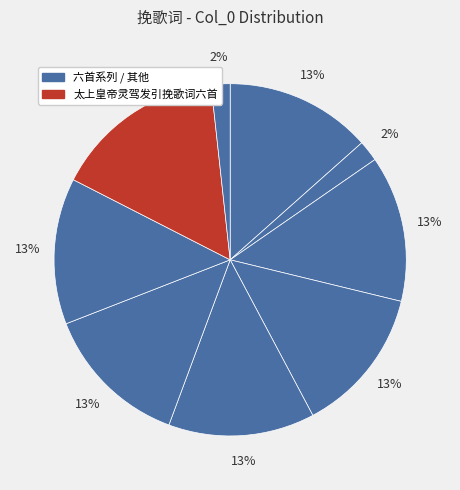

How many slices are in this pie chart?

9